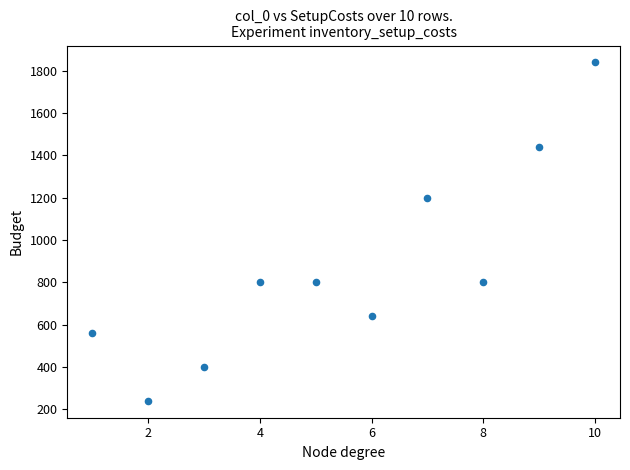

What is the range of X values (max minus min)?

9